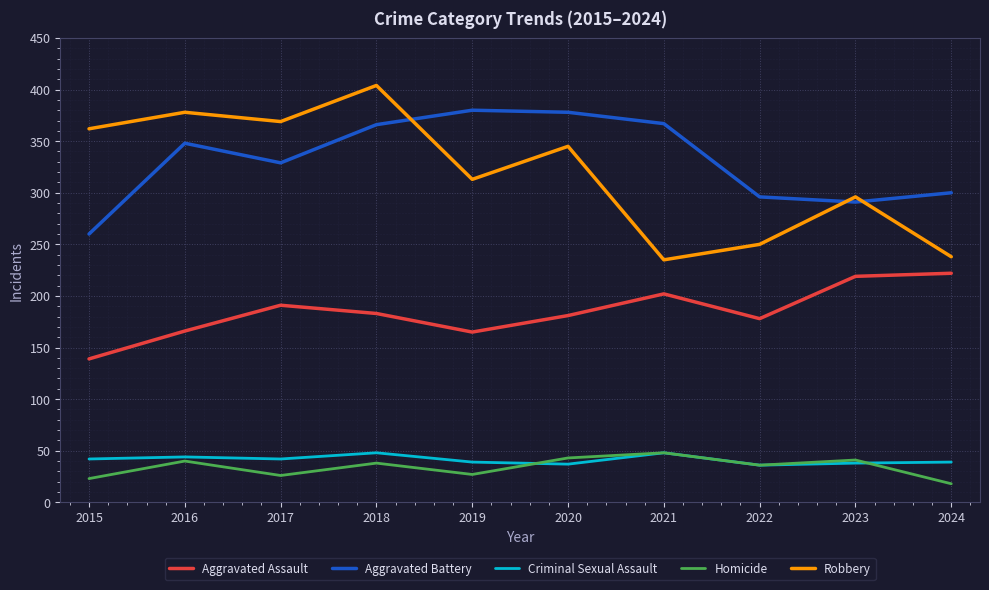

What is the smallest value displayed?

18